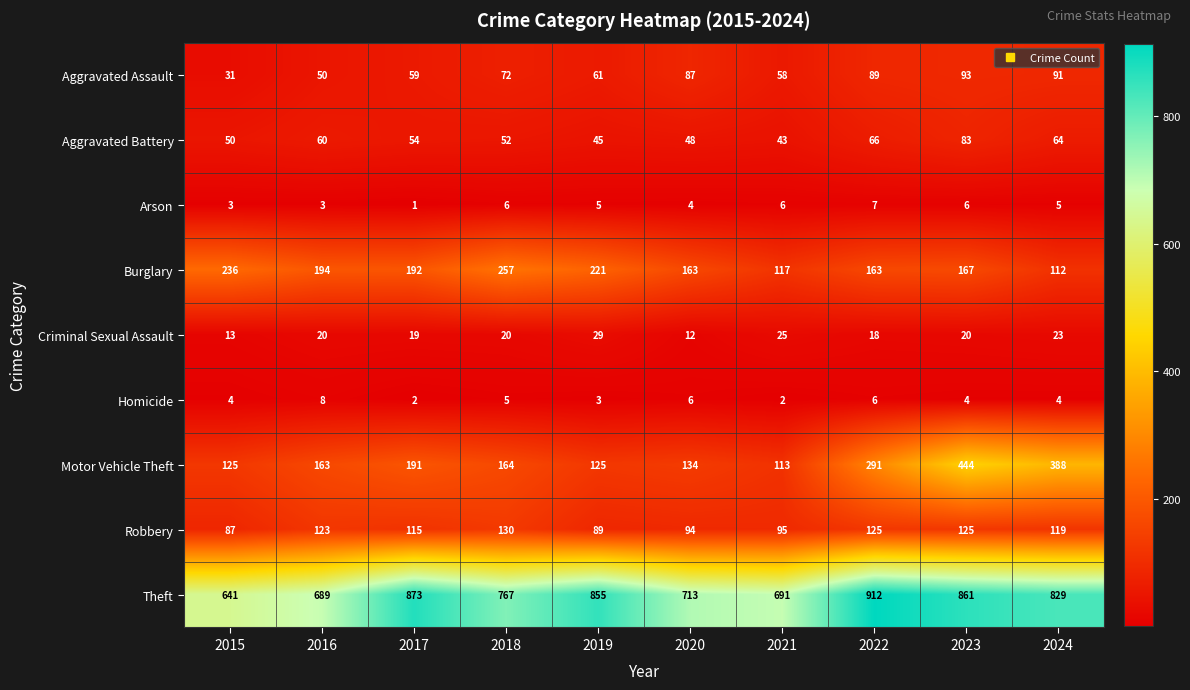

Where is Robbery nearest to the value 108?

2017